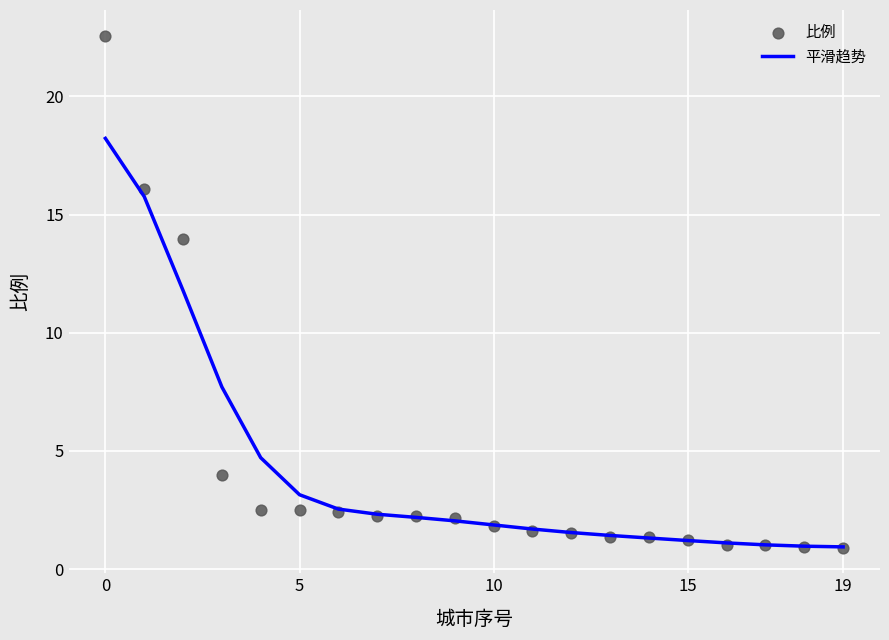

What are all the series names shown in the legend?

平滑趋势, 比例